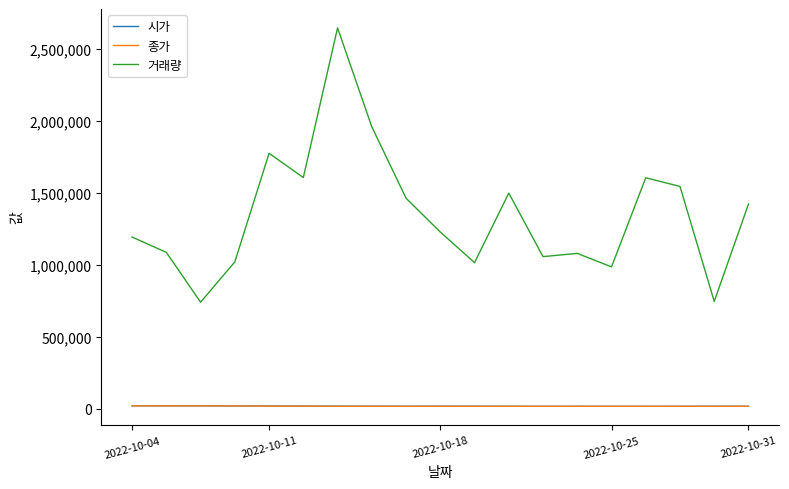

Which series has the widest spread of values?

거래량